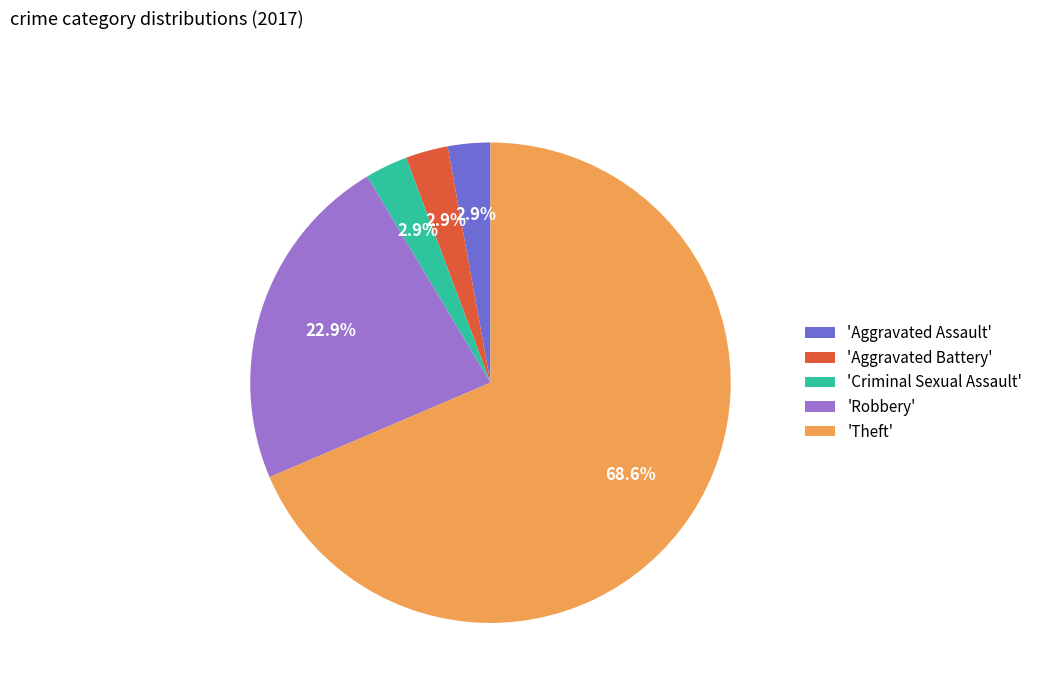

Which slice is the largest?

'Theft'